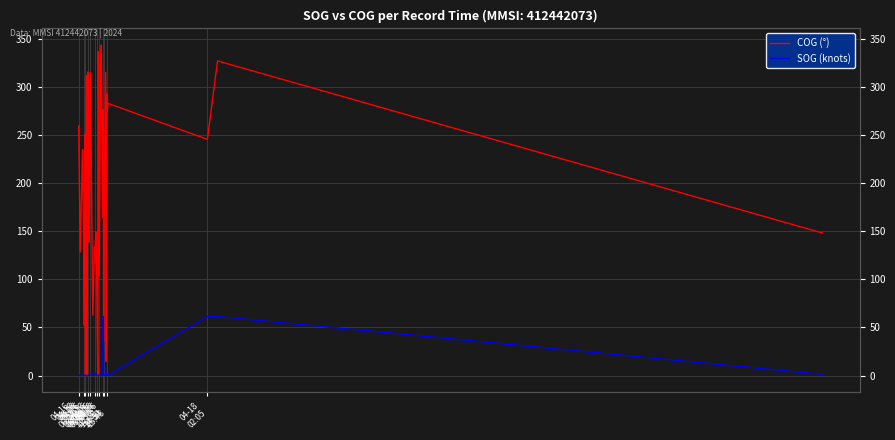

List the series in order of their peak value, highest first.

COG (°), SOG (knots)